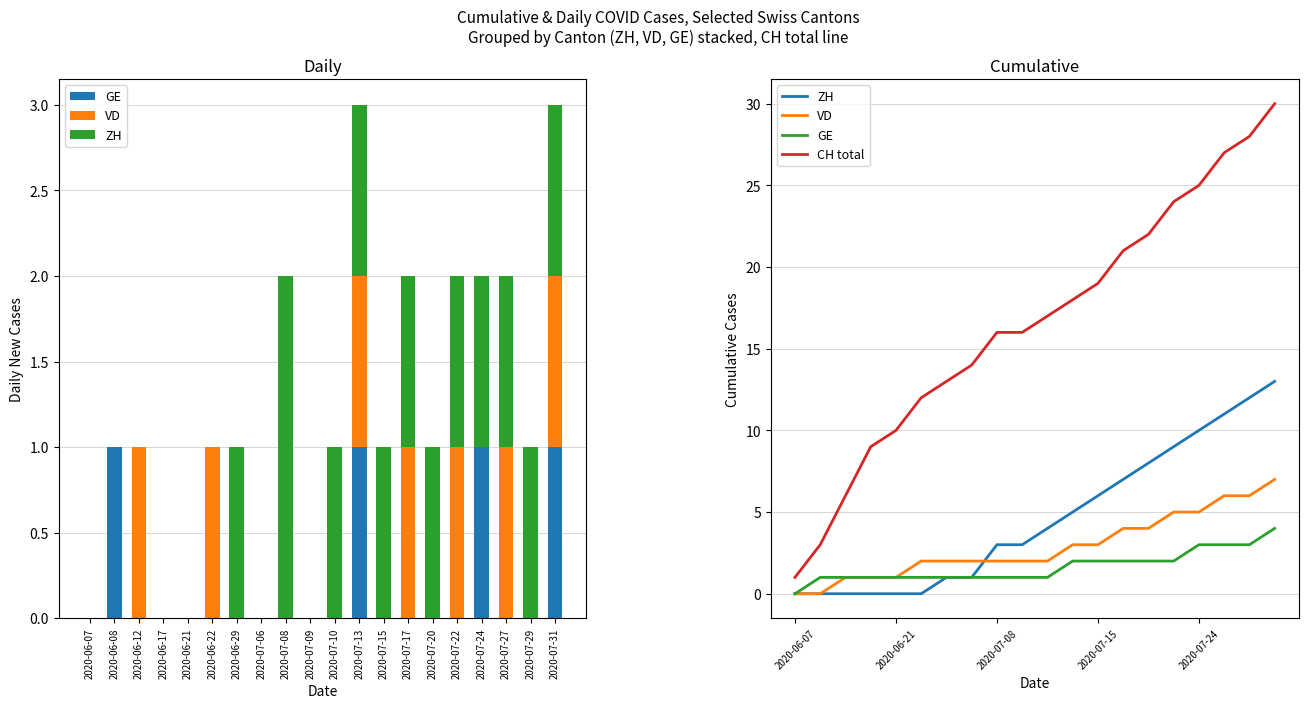

What is the maximum value for VD?

7